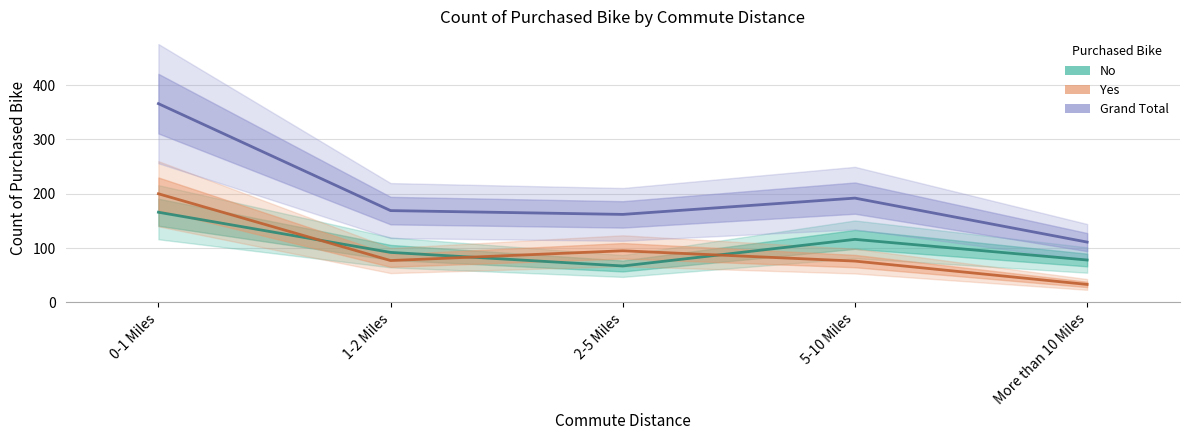

What is the minimum value shown in the chart?

33